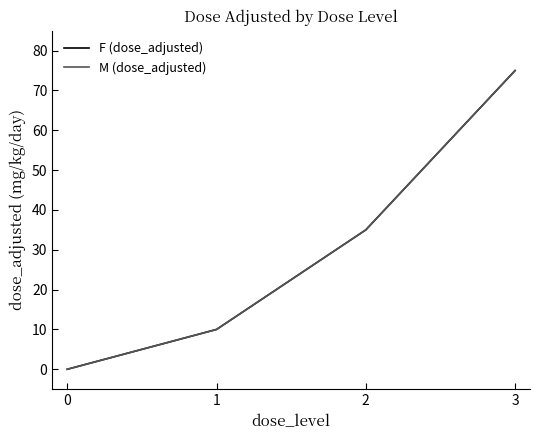

What is the value of the F (dose_adjusted) point at the 4th from the left?

75